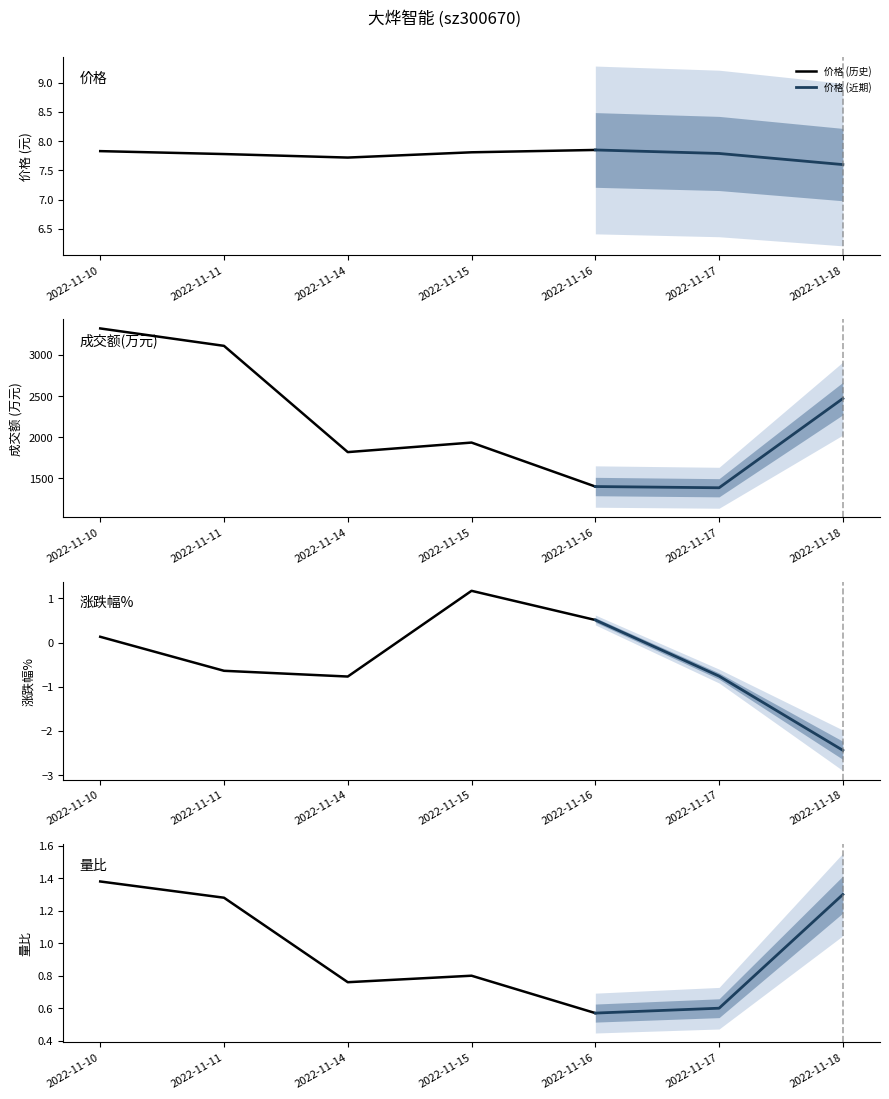

True or false: 量比 has more than 1 interior local peaks.

False